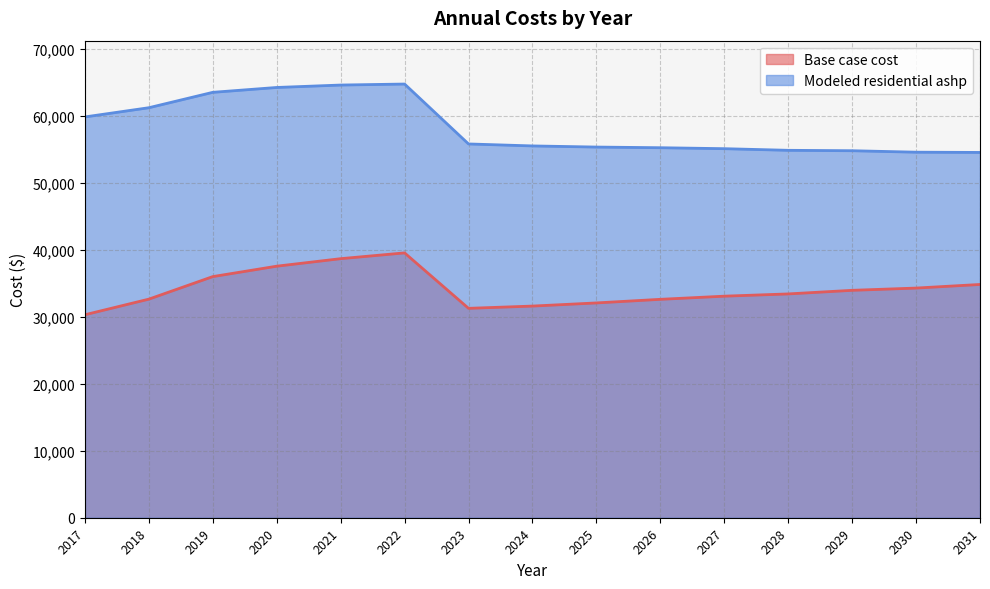

Which series has the widest spread of values?

Modeled residential ashp